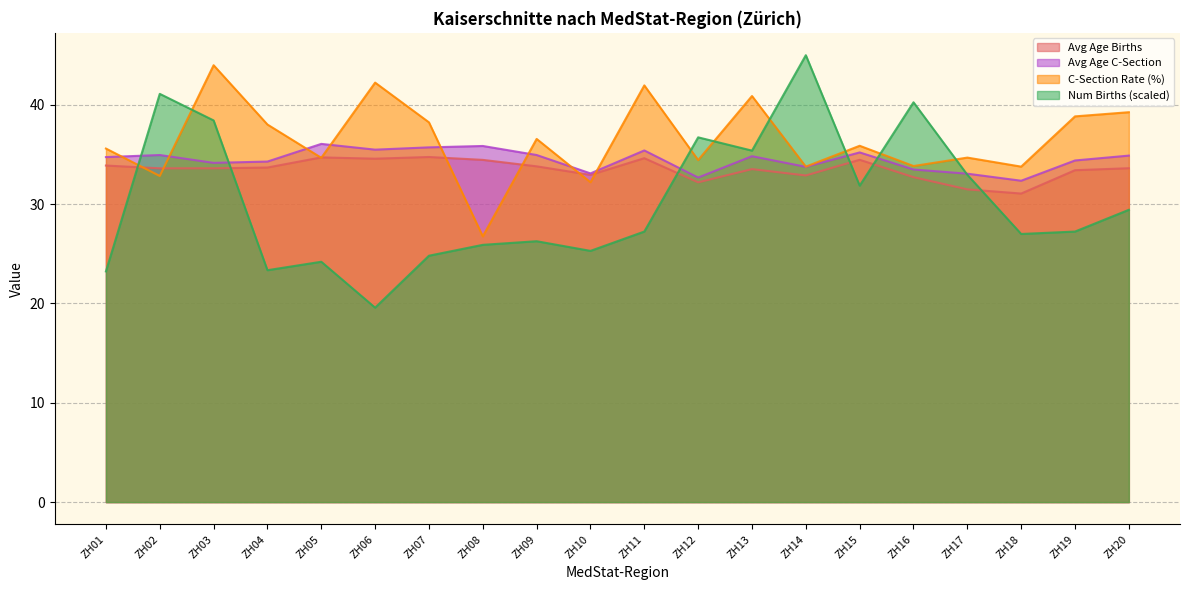

At which category does Avg Age Births reach its first local valley?

ZH06